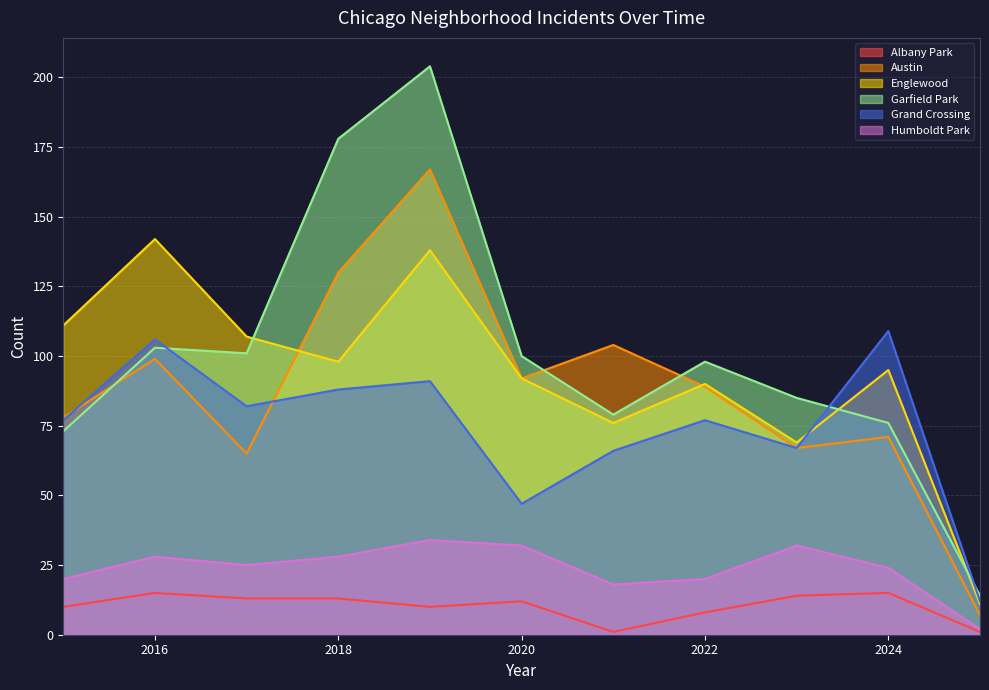

At which label does Humboldt Park first exceed 25?

2016